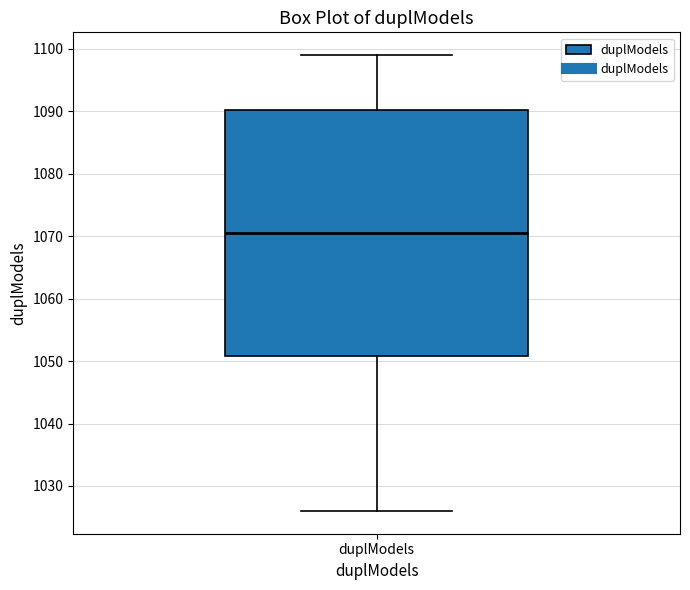

Where is the lower edge of the box for duplModels on the y-axis? The values are not printed on the chart, so give them approximately, as read against the axis.

1051